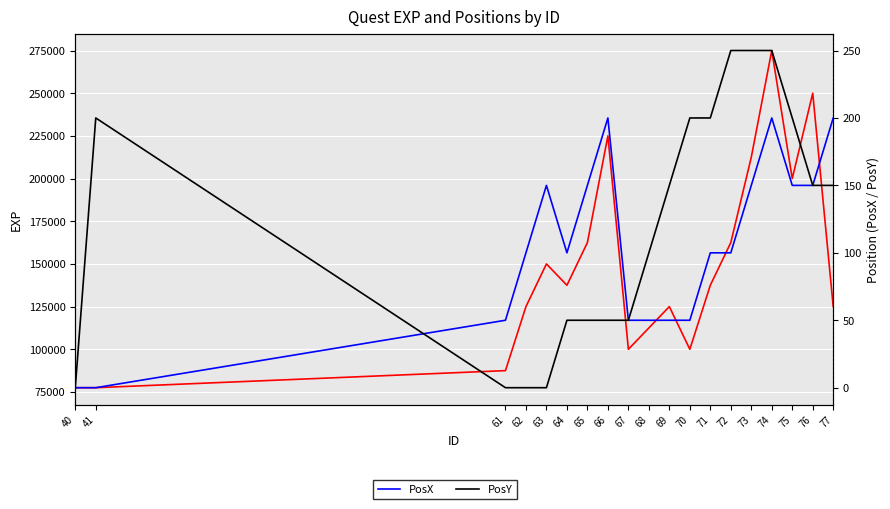

How many series are shown in this chart?

3